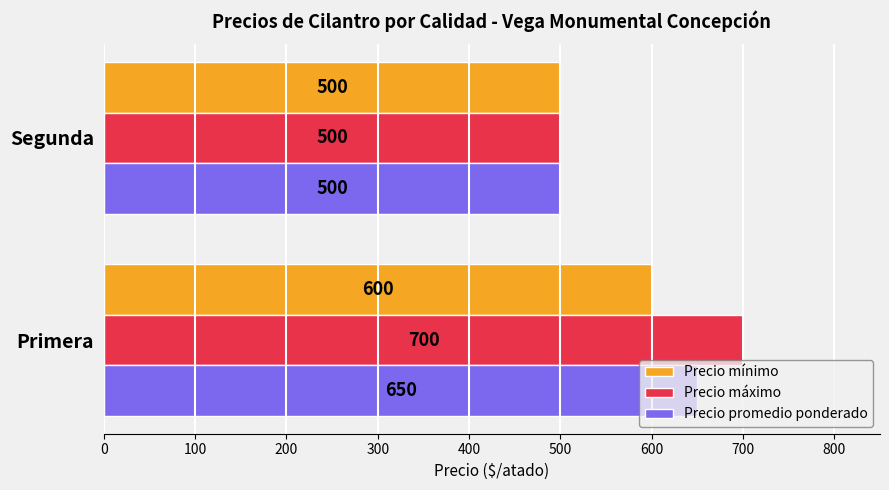

What is the average value of the Precio mínimo series?

550